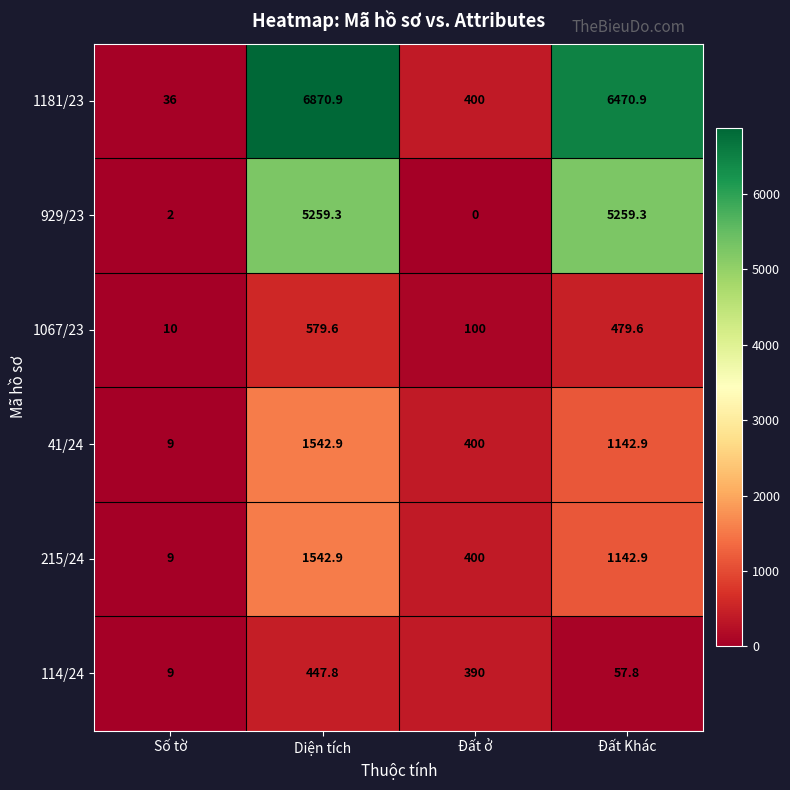

Count the number of categories in the chart.

4